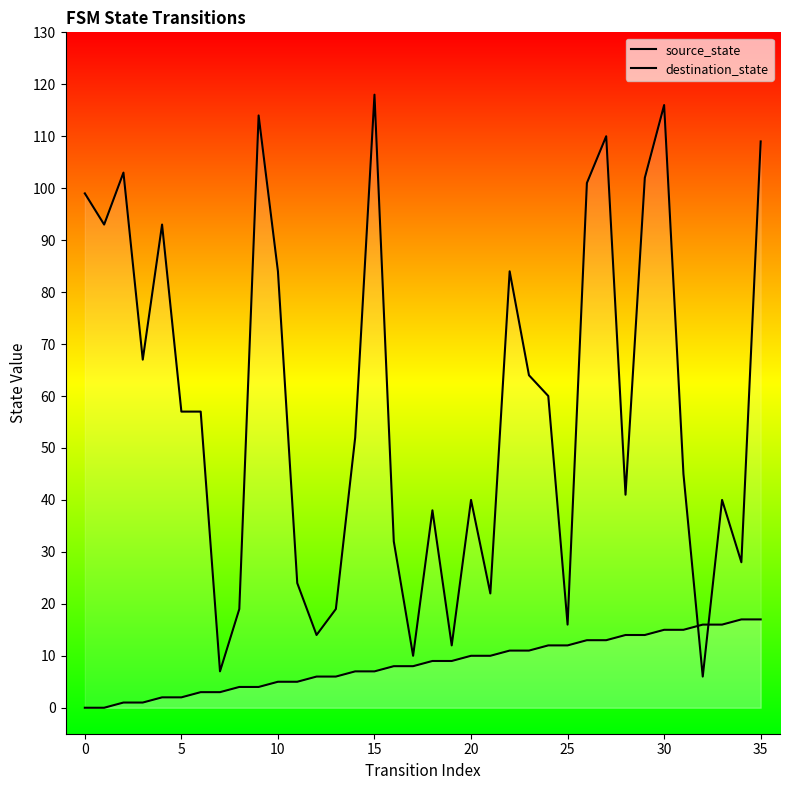

What is the difference between the maximum and minimum values in the source_state series?

17